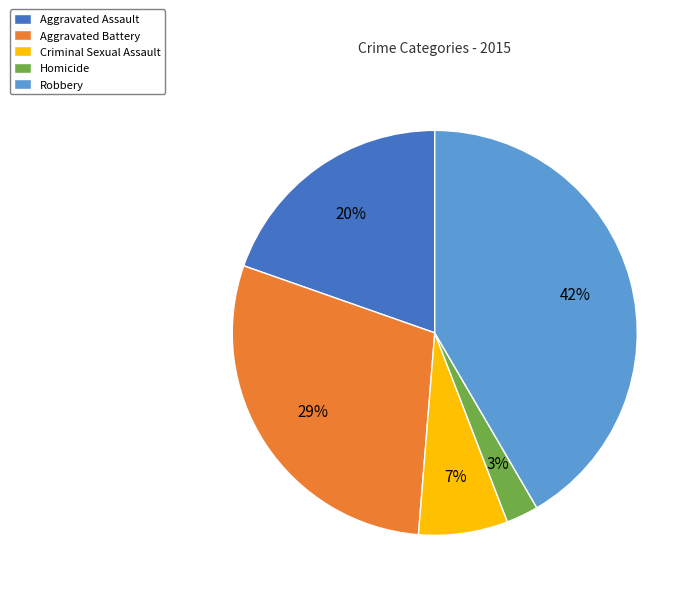

What percentage is the Robbery slice, to the nearest percent?

42%